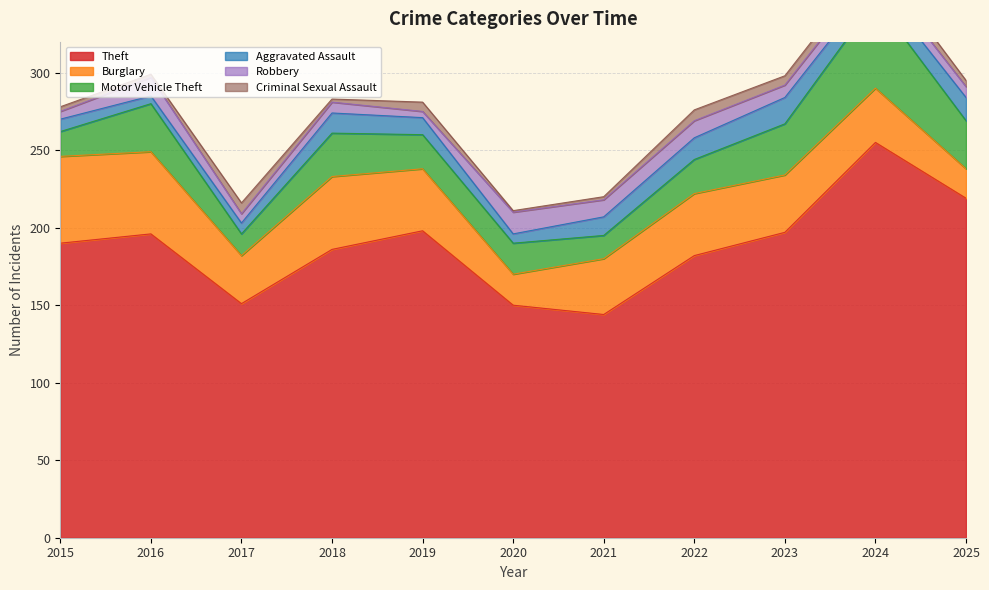

Reading left to right, list all the values displayed in this chart.

Theft: 2015=190	2016=196	2017=151	2018=186	2019=198	2020=150	2021=144	2022=182	2023=197	2024=255	2025=219
Burglary: 2015=56	2016=53	2017=31	2018=47	2019=40	2020=20	2021=36	2022=40	2023=37	2024=35	2025=19
Motor Vehicle Theft: 2015=16	2016=31	2017=14	2018=28	2019=22	2020=20	2021=15	2022=22	2023=33	2024=57	2025=31
Aggravated Assault: 2015=8	2016=5	2017=7	2018=13	2019=11	2020=6	2021=12	2022=14	2023=17	2024=11	2025=15
Robbery: 2015=5	2016=12	2017=6	2018=7	2019=4	2020=14	2021=11	2022=11	2023=8	2024=8	2025=7
Criminal Sexual Assault: 2015=3	2016=2	2017=7	2018=2	2019=6	2020=1	2021=2	2022=7	2023=6	2024=7	2025=4